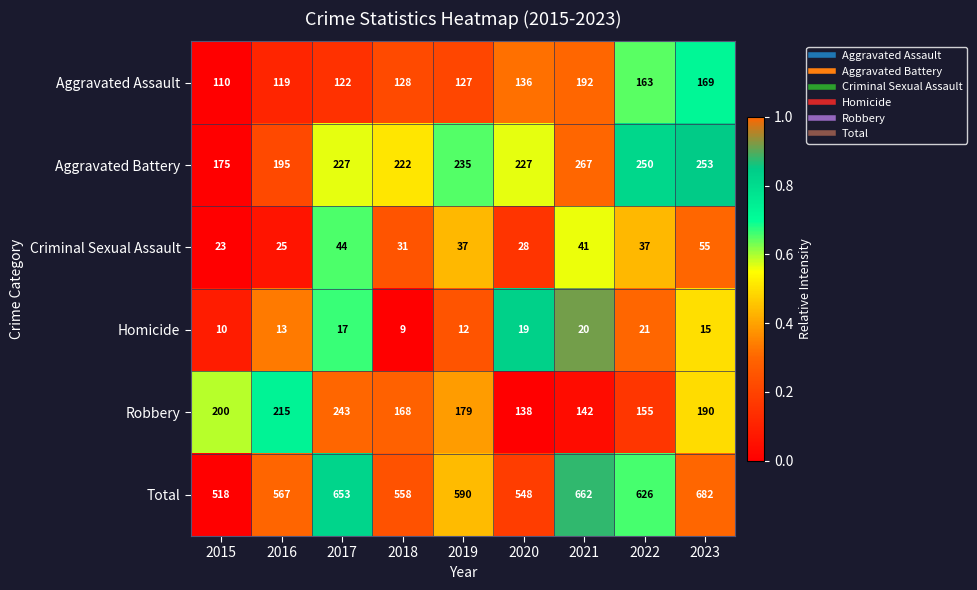

Which series has the largest range (max minus min)?

Total